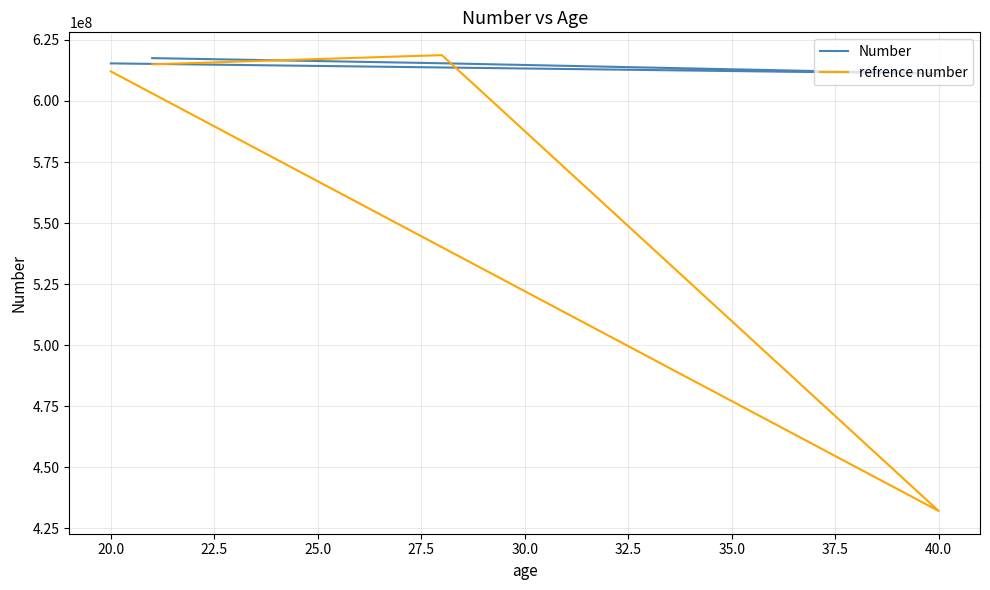

Is this an area chart (filled region under the line)?

No